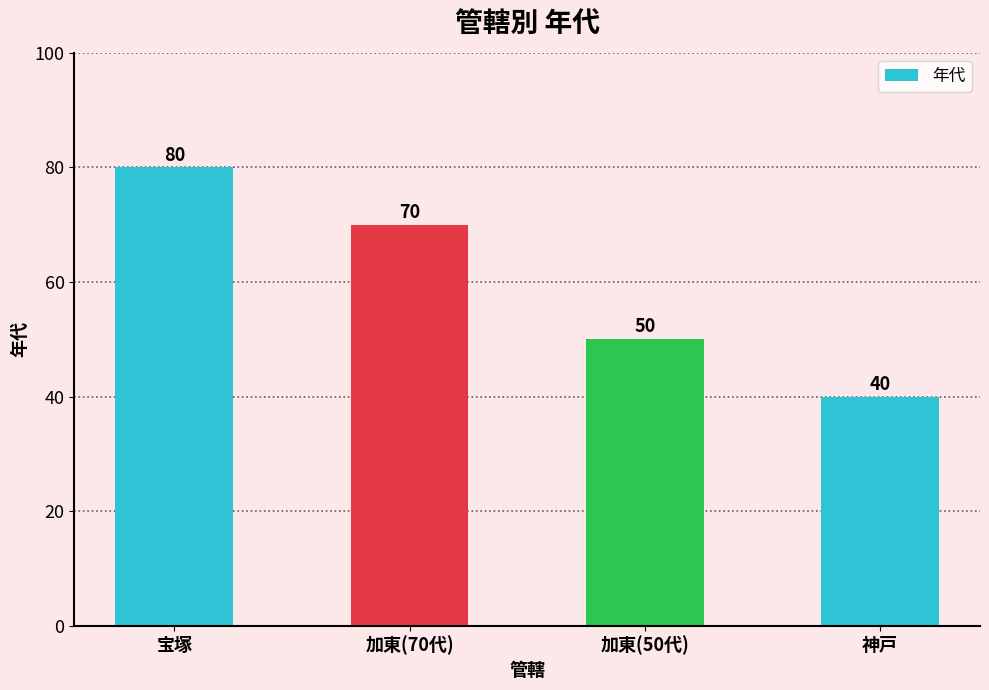

What is the change in value from 宝塚 to 加東(50代)?

-30